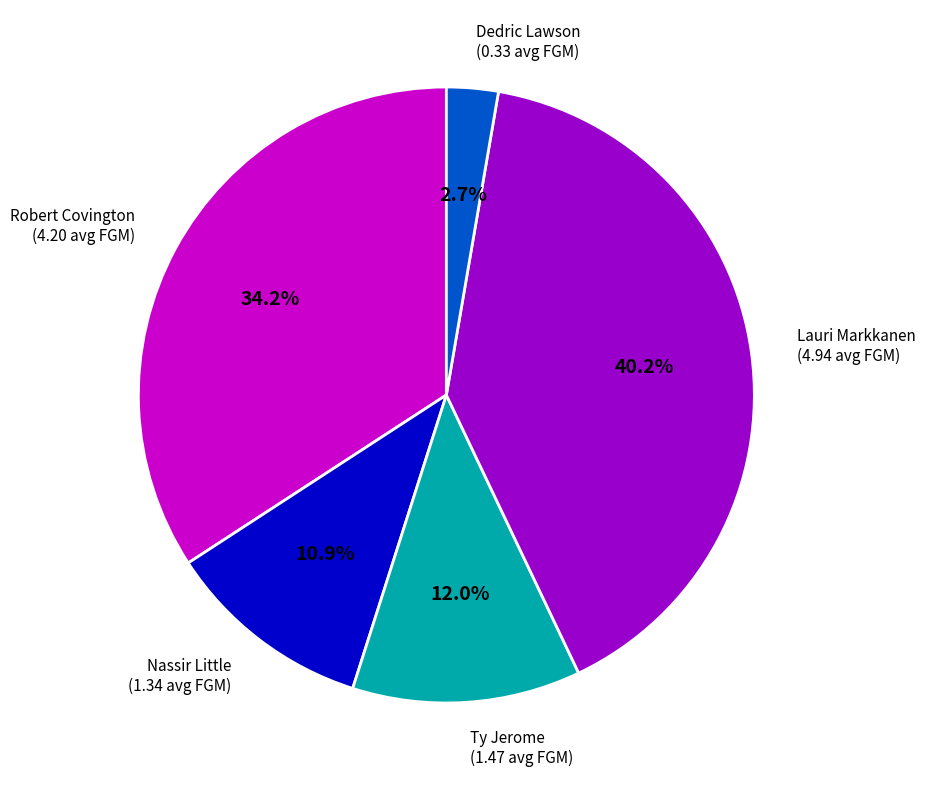

Count the number of slices in the pie.

5